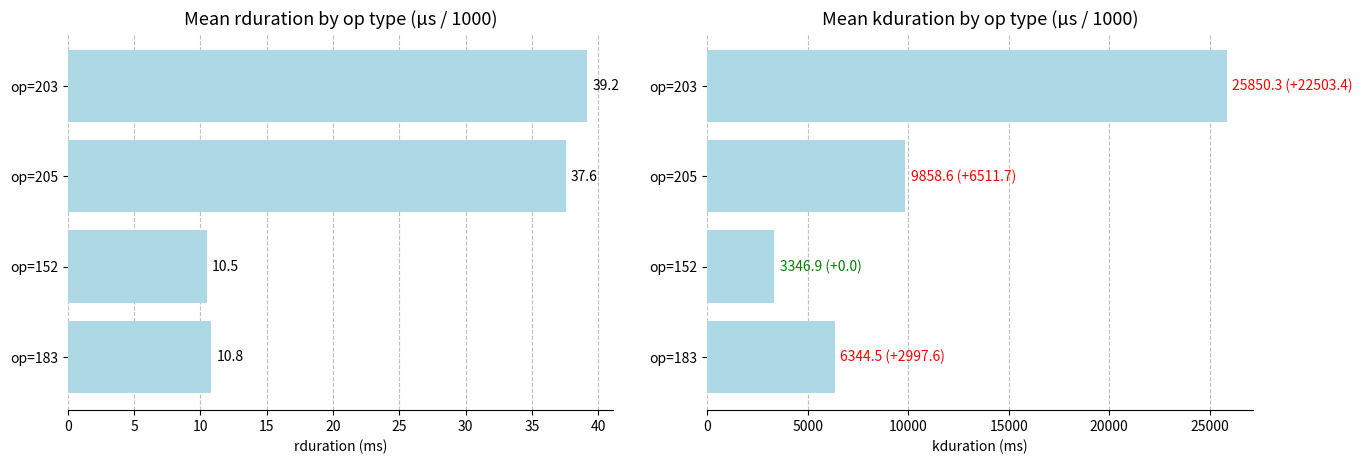

What is the difference between the highest and lowest values at op=152?

3336.4